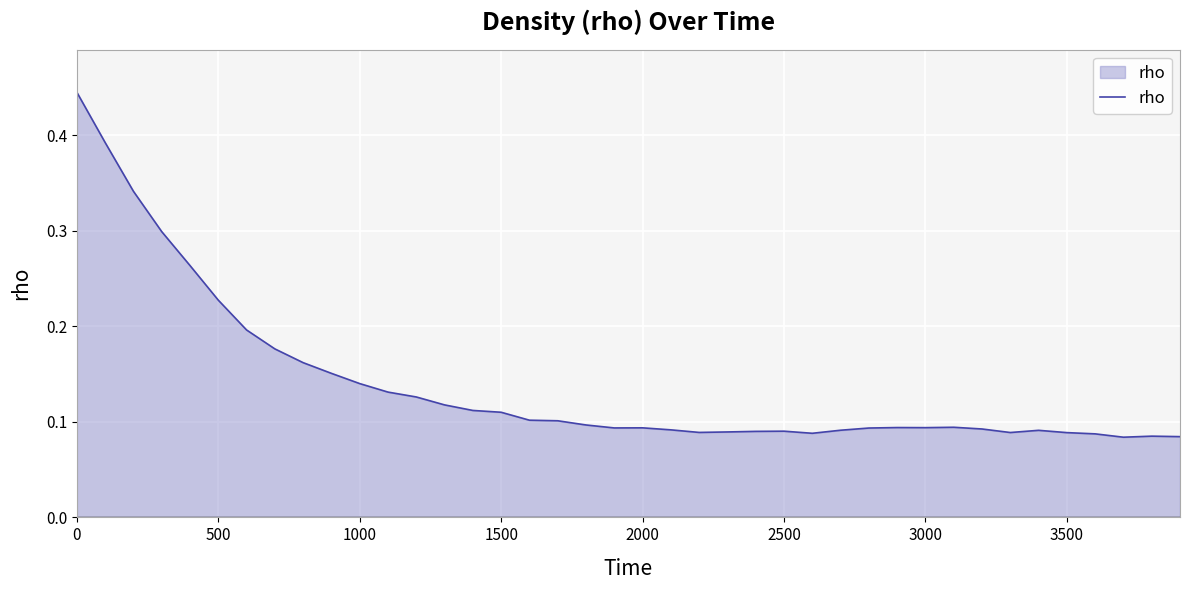

True or false: there are more than 0 points higher than both neighbors.

True